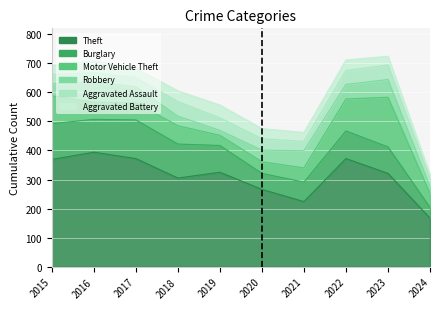

Where is Theft nearest to the value 280?

2020